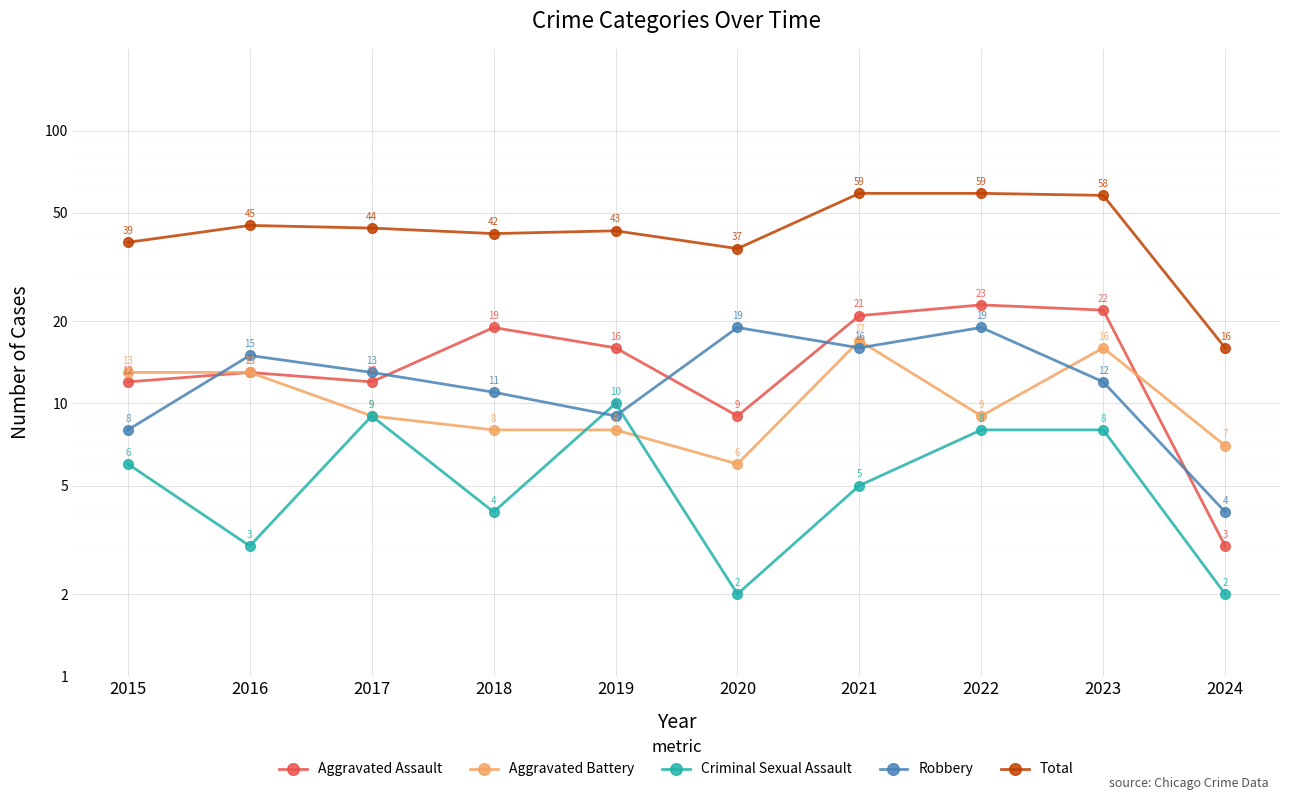

List the series in order of their peak value, highest first.

Total, Aggravated Assault, Robbery, Aggravated Battery, Criminal Sexual Assault